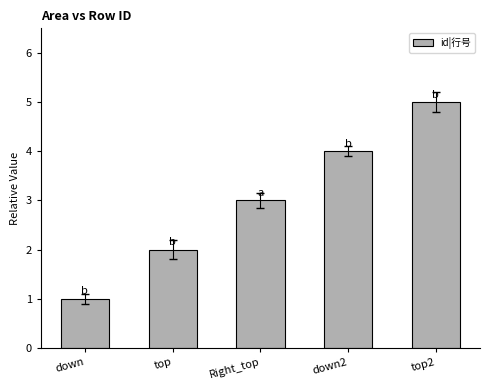

Which has a higher value, down2 or top?

down2